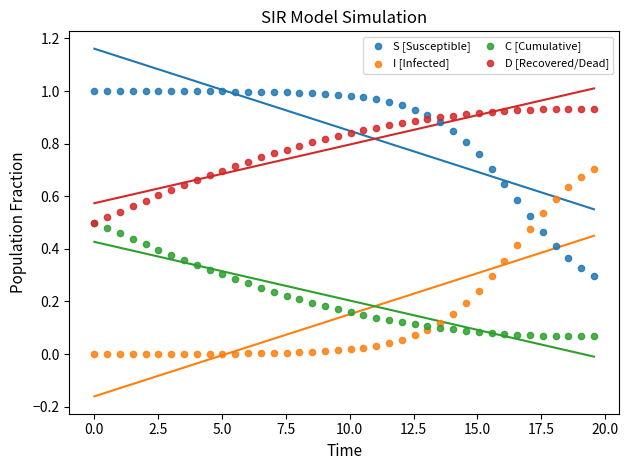

What are all the series names shown in the legend?

S [Susceptible], I [Infected], C [Cumulative], D [Recovered/Dead]